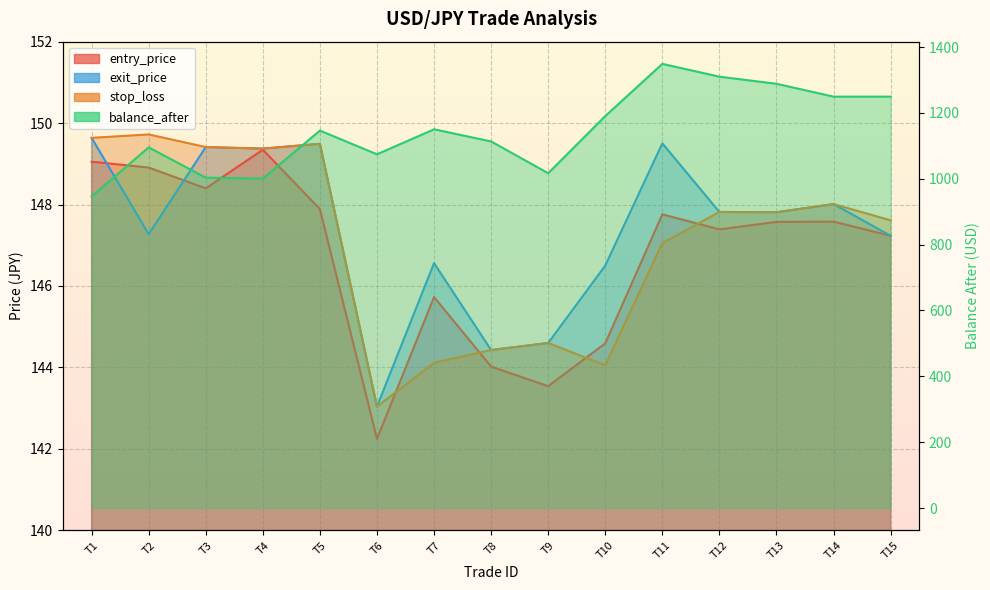

What are all the series names shown in the legend?

entry_price, exit_price, stop_loss, balance_after